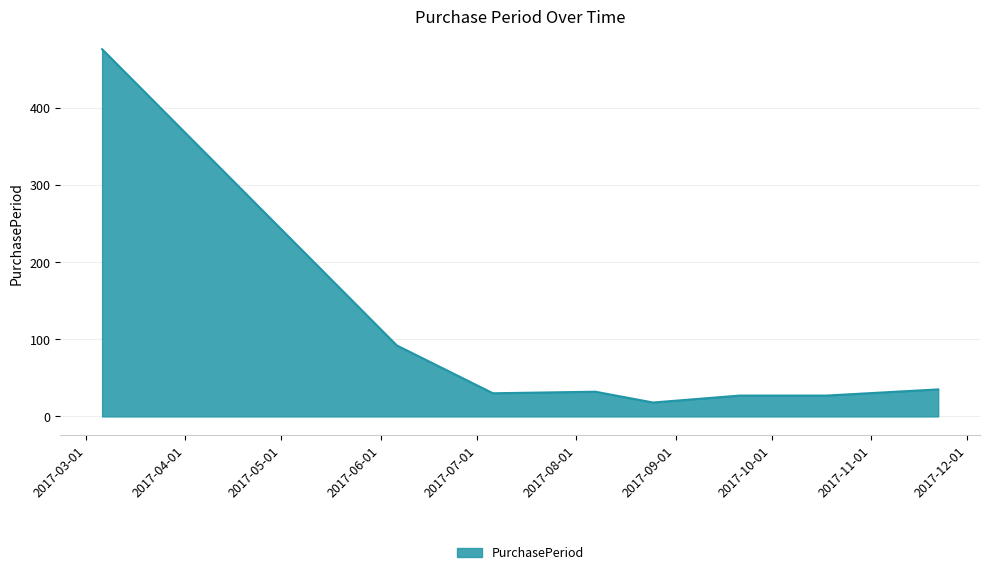

What is the maximum value shown in the chart?

476